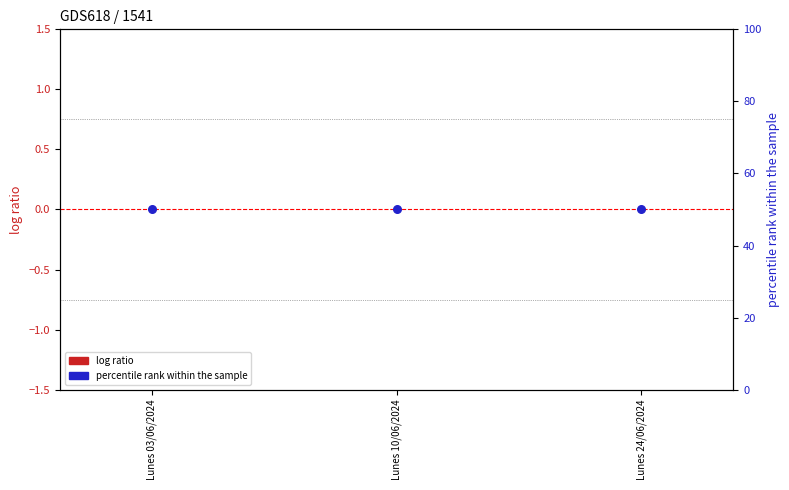

Is the value of percentile rank within the sample at Lunes 10/06/2024 greater than the value of log ratio at Lunes 10/06/2024?

Yes